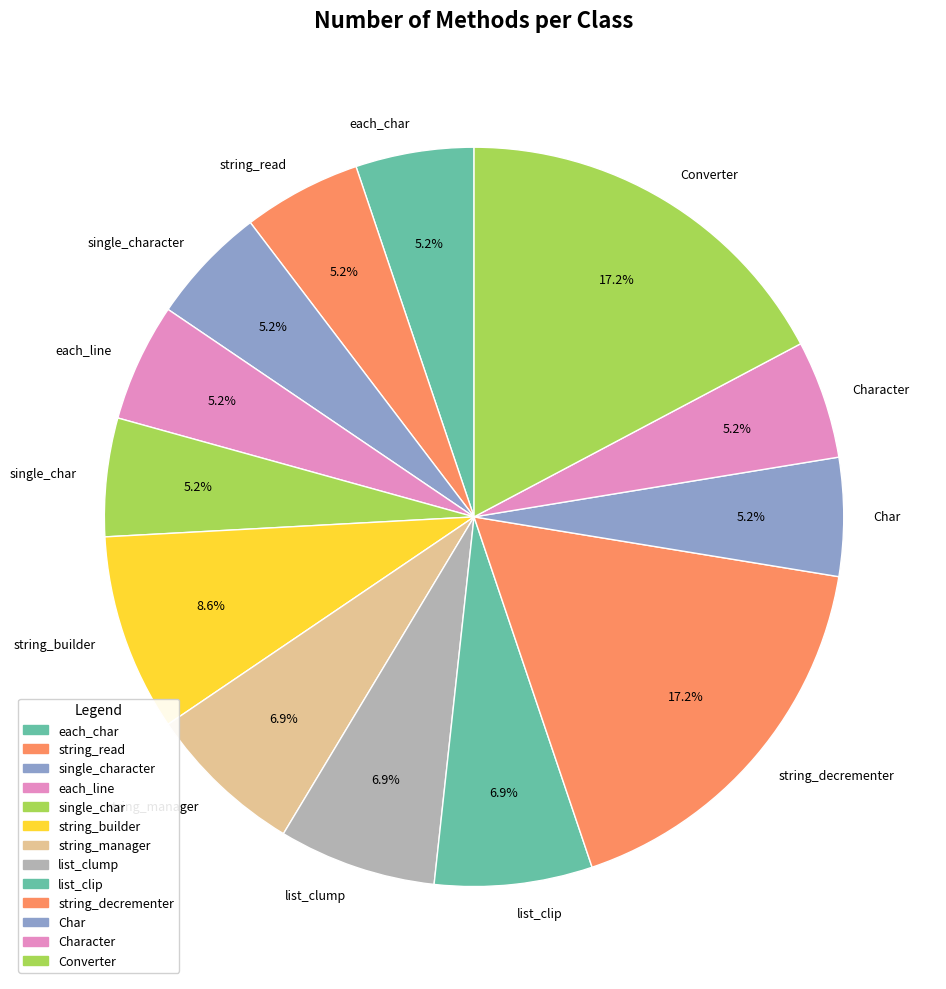

To the nearest percent, what is the average slice percentage?

8%